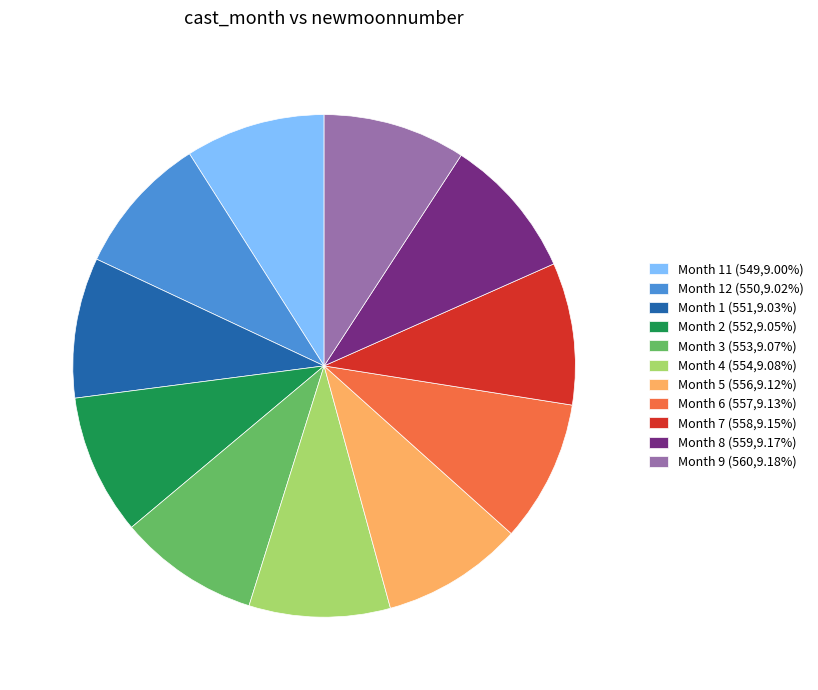

Do Month 2 (552,9.05%) and Month 7 (558,9.15%) together represent more than half of the pie?

No